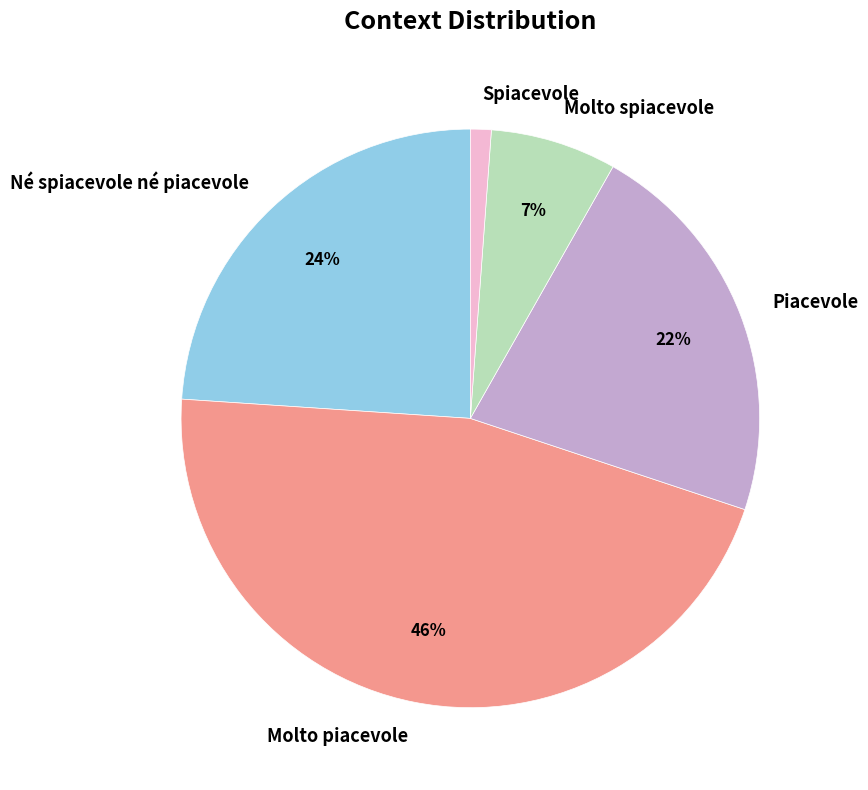

What percentage is the Molto piacevole slice, to the nearest percent?

46%